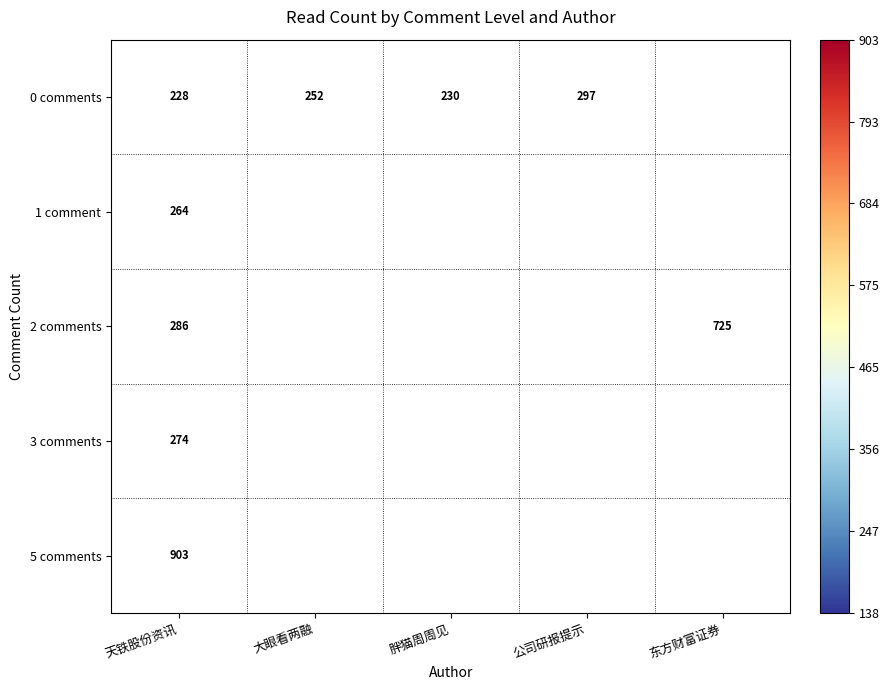

At which category is the sum across all series the highest?

天铁股份资讯